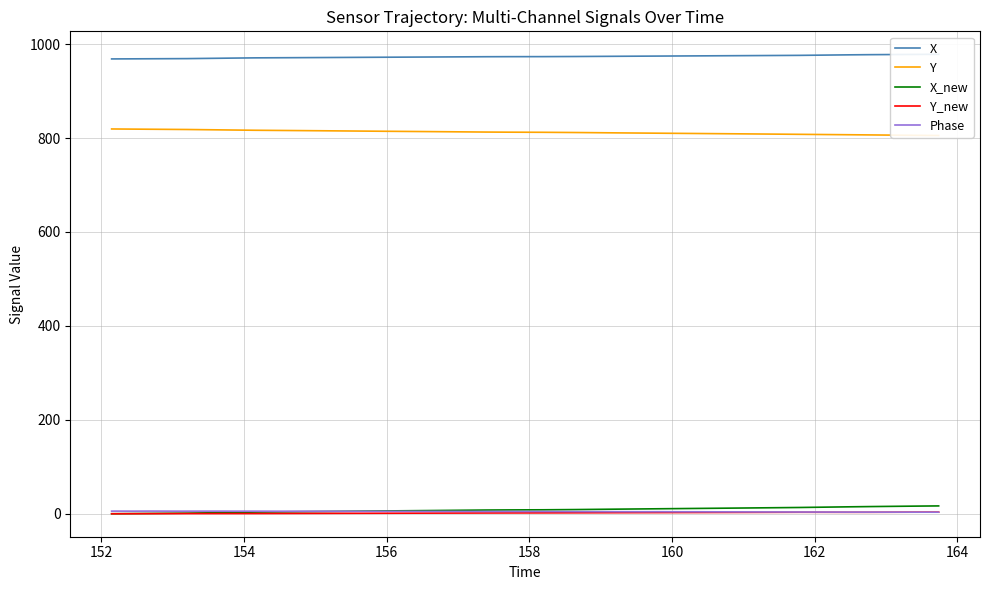

Is the value of Y_new at 34 greater than the value of X at 34?

No